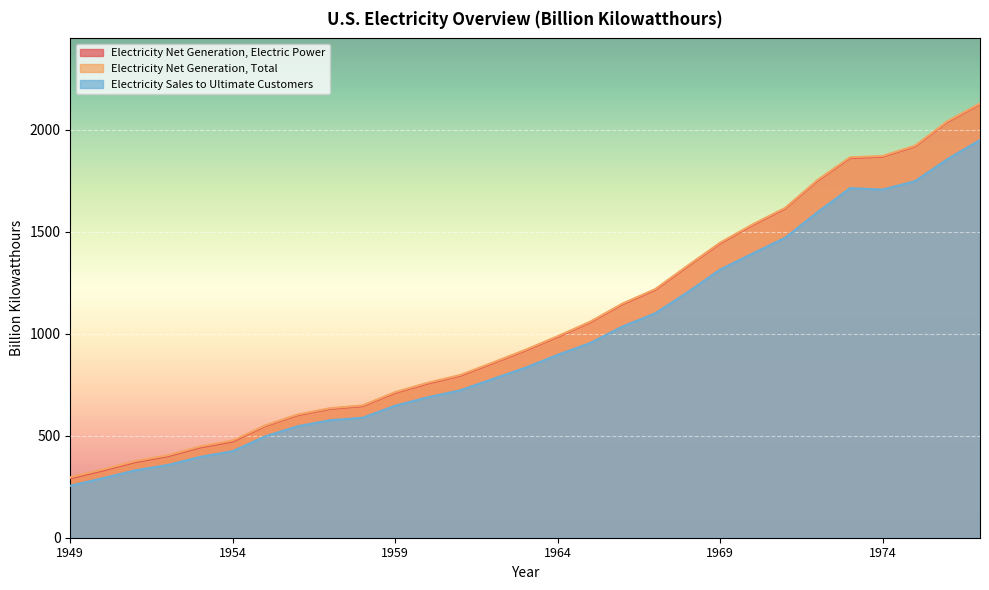

What is the difference between the second highest and second lowest values in the Electricity Sales to Ultimate Customers series?

1563.8